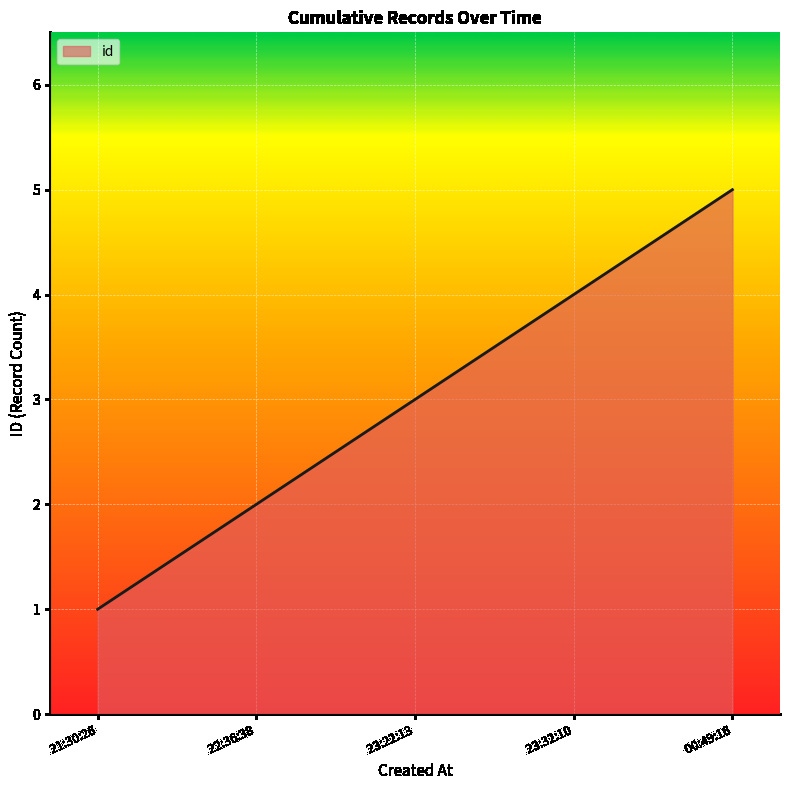

True or false: the data shows 1 at  21:30:26.

True